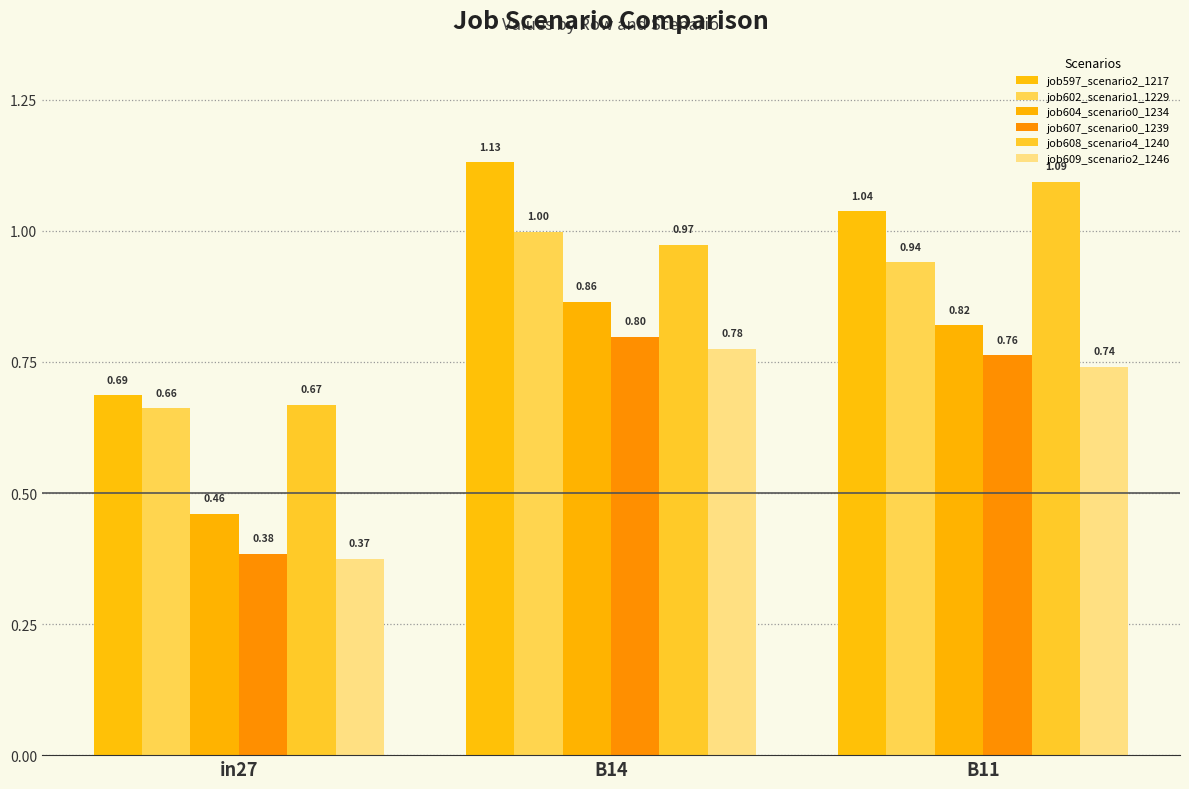

Which series changed the most between in27 and B14?

job597_scenario2_1217